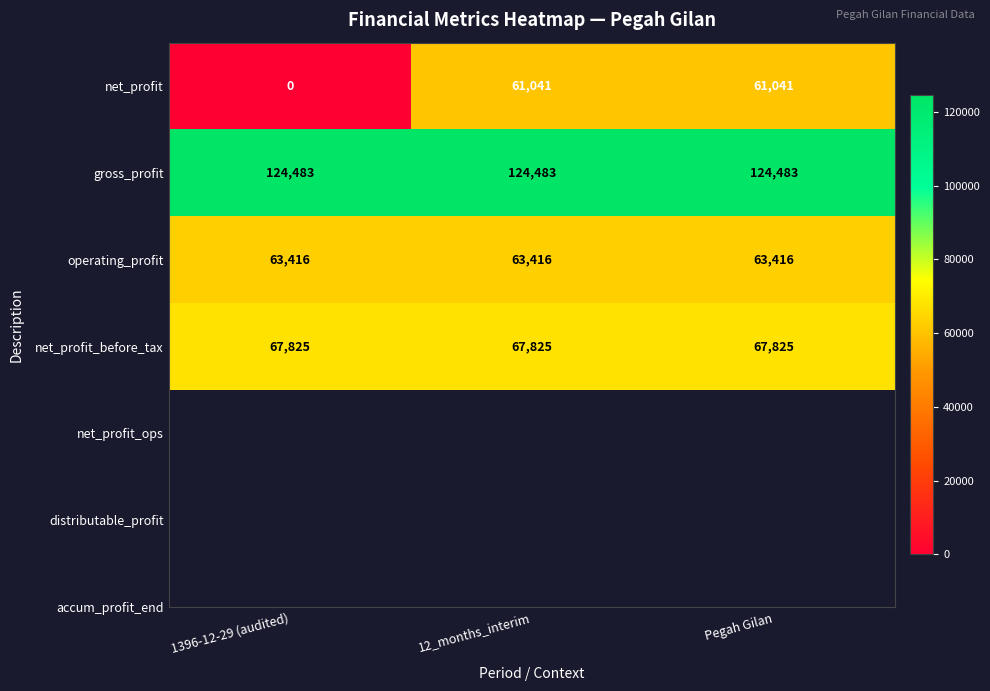

Rank the series at Pegah Gilan from highest to lowest value.

gross_profit, net_profit_before_tax, operating_profit, net_profit